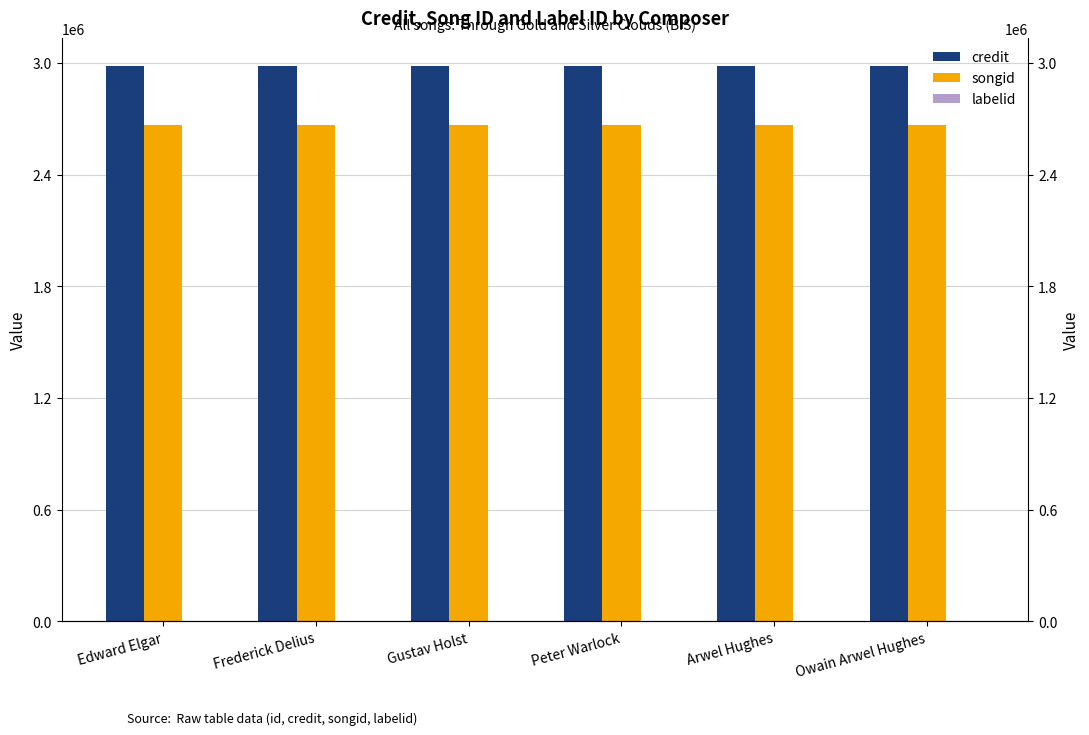

True or false: songid has a value of 2665432 at Peter Warlock.

True